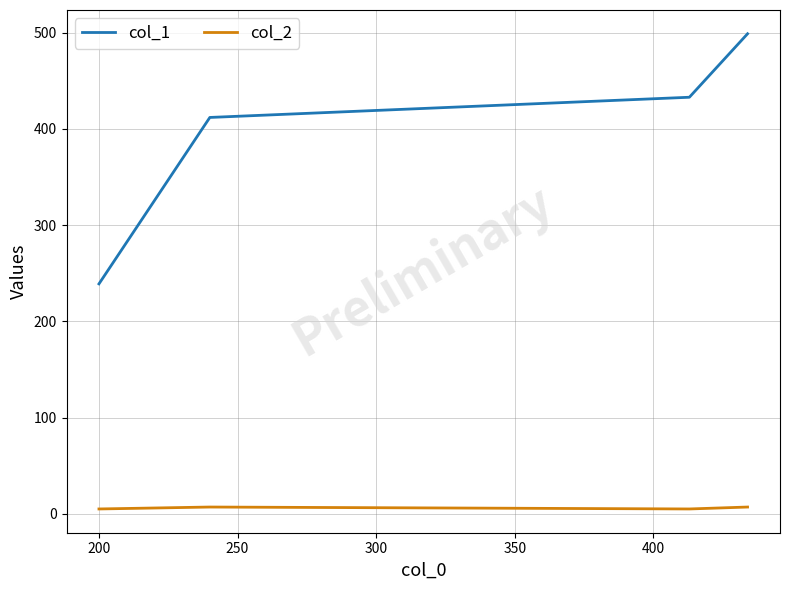

How many values in the col_1 series are below 433?

2